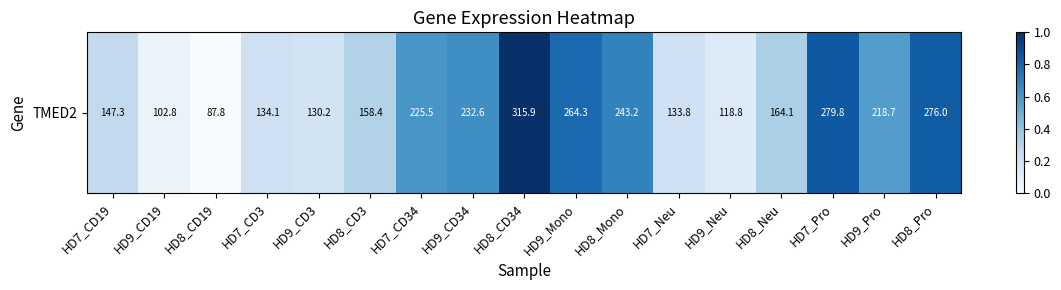

Rank the categories by value from lowest to highest.

HD8_CD19, HD9_CD19, HD9_Neu, HD9_CD3, HD7_Neu, HD7_CD3, HD7_CD19, HD8_CD3, HD8_Neu, HD9_Pro, HD7_CD34, HD9_CD34, HD8_Mono, HD9_Mono, HD8_Pro, HD7_Pro, HD8_CD34